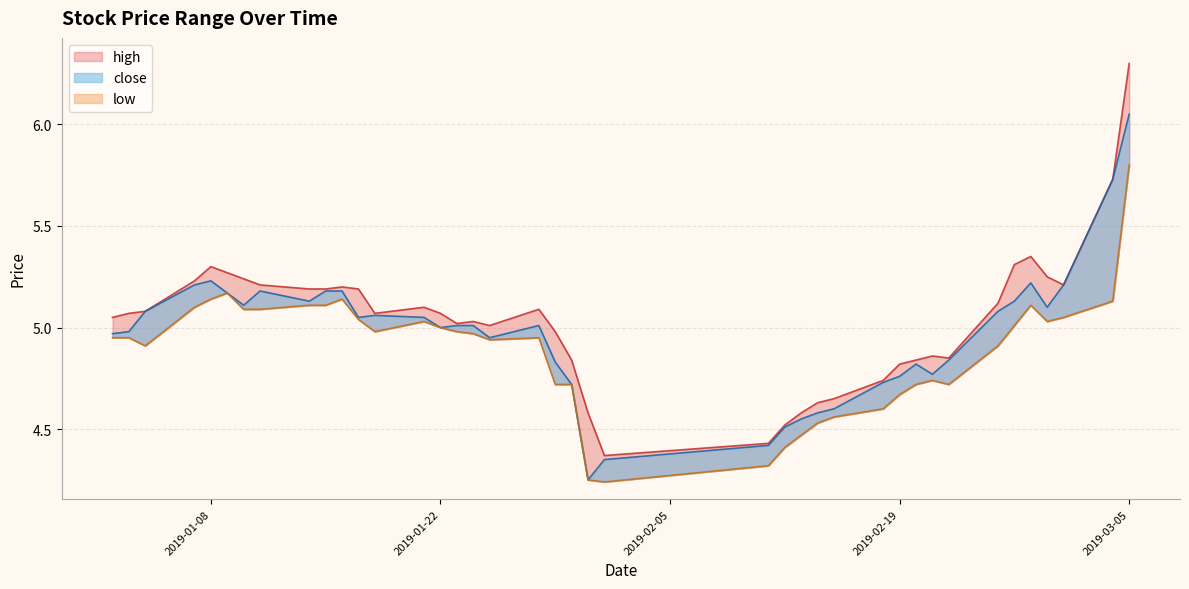

What is the value of the high point at the 28th from the left?

4.7